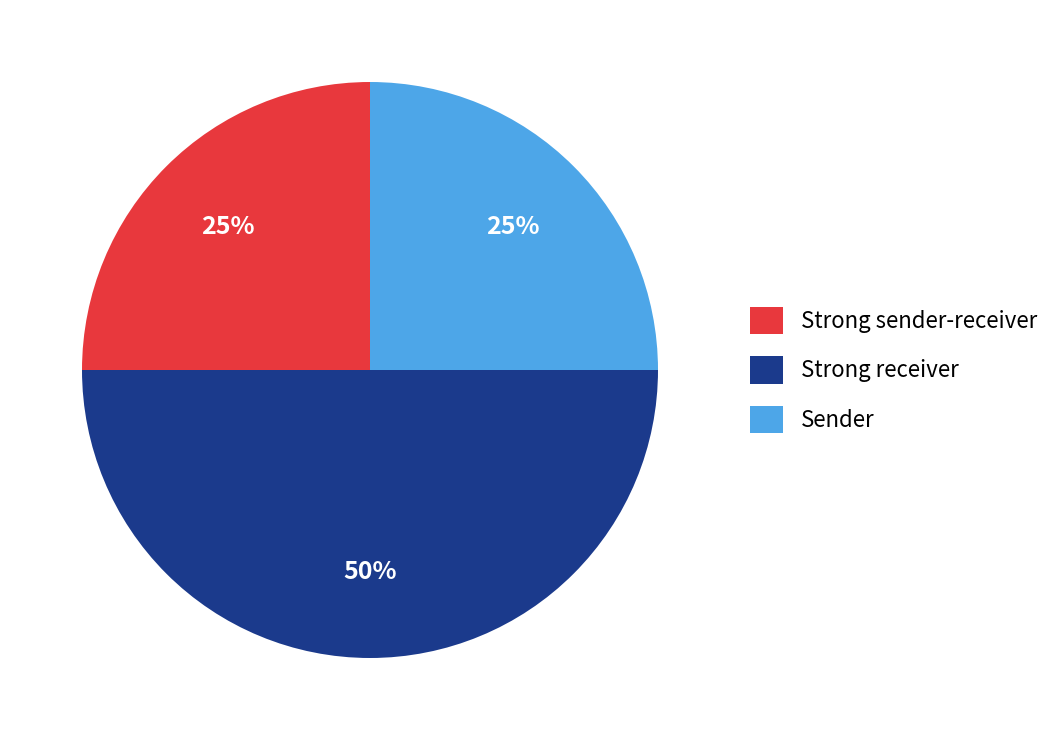

Combined, do Strong receiver and Strong sender-receiver account for over 50%?

Yes